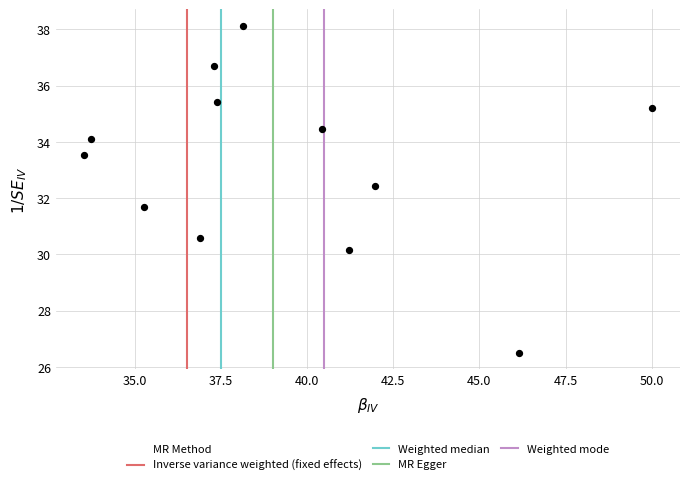

What is the average Y value?

33.2